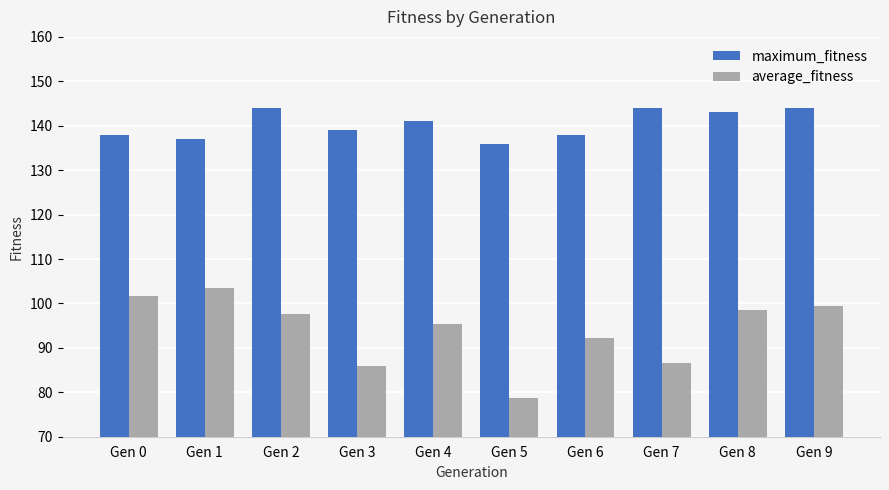

What is the spread (max minus min) of values at Gen 9?

44.5